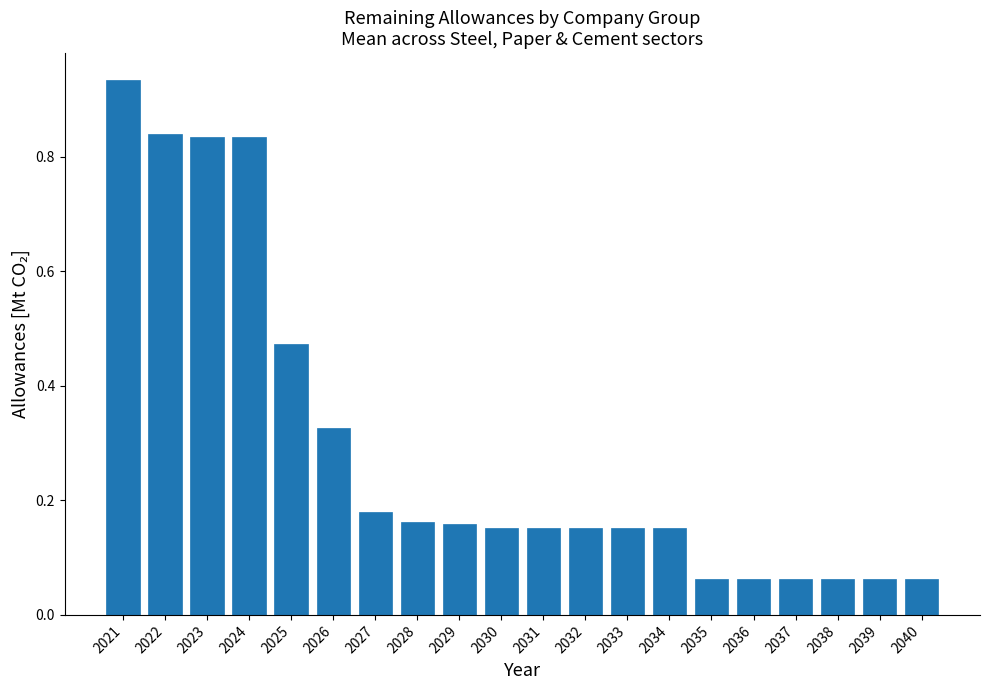

True or false: the data shows 0.2 at 2026.

False